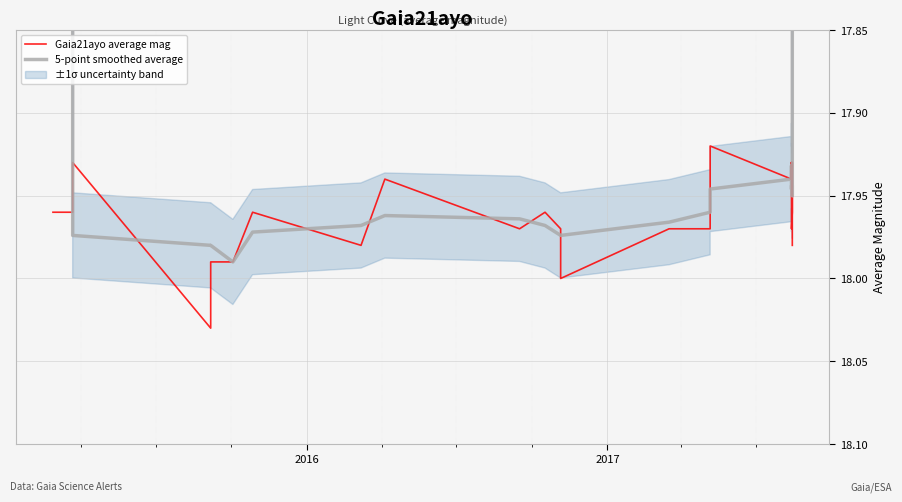

What is the difference between the maximum and minimum values in the 5-point smoothed average series?

7.2